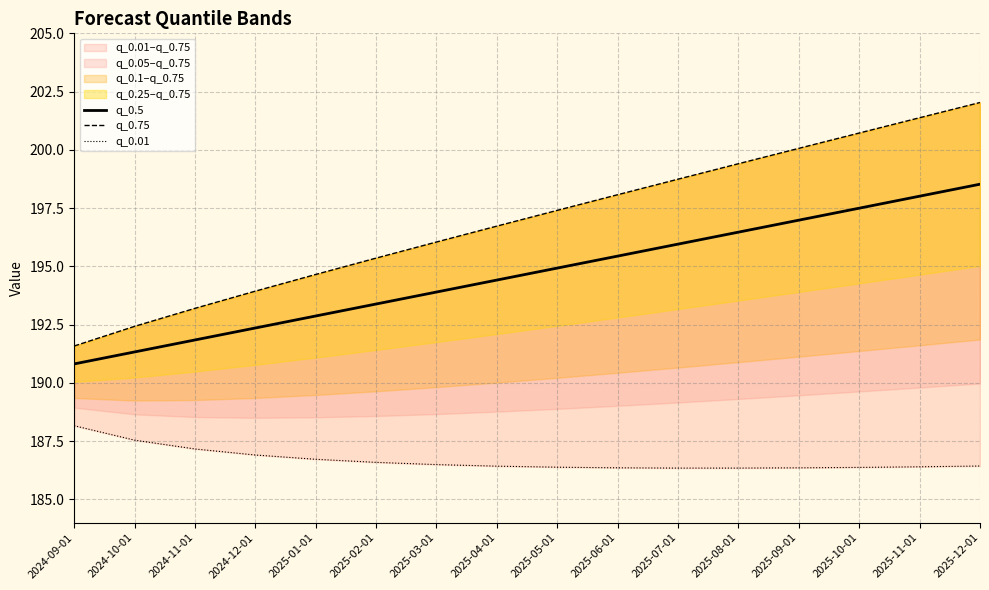

What is the difference between the second highest and minimum values in the q_0.01 series?

1.2